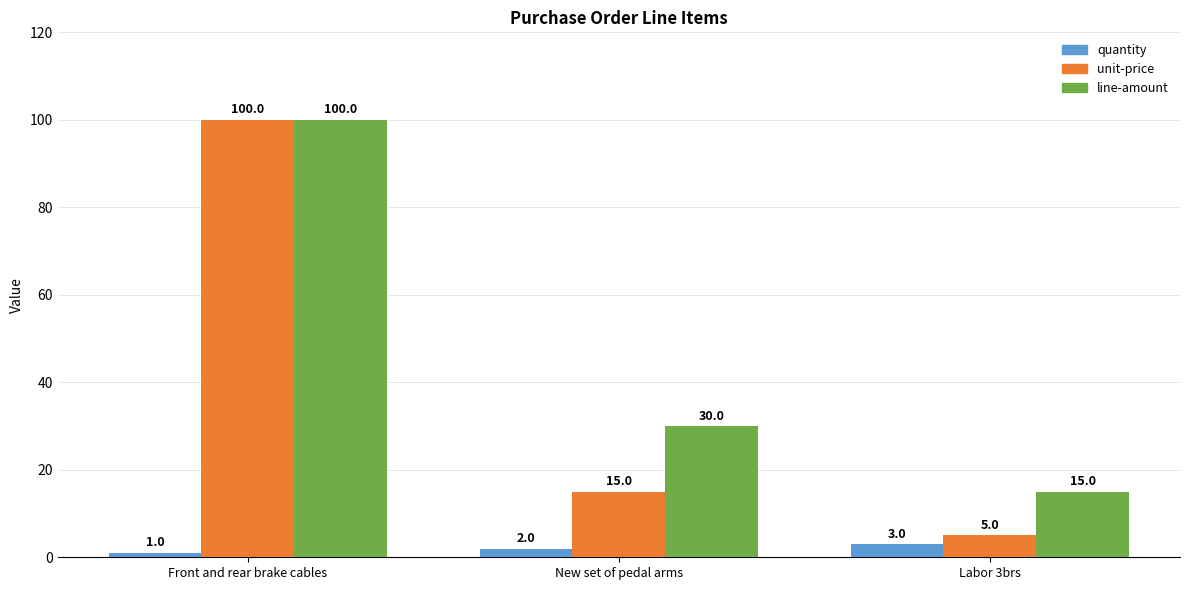

What is the label of the 3rd bar from the left?

Labor 3brs